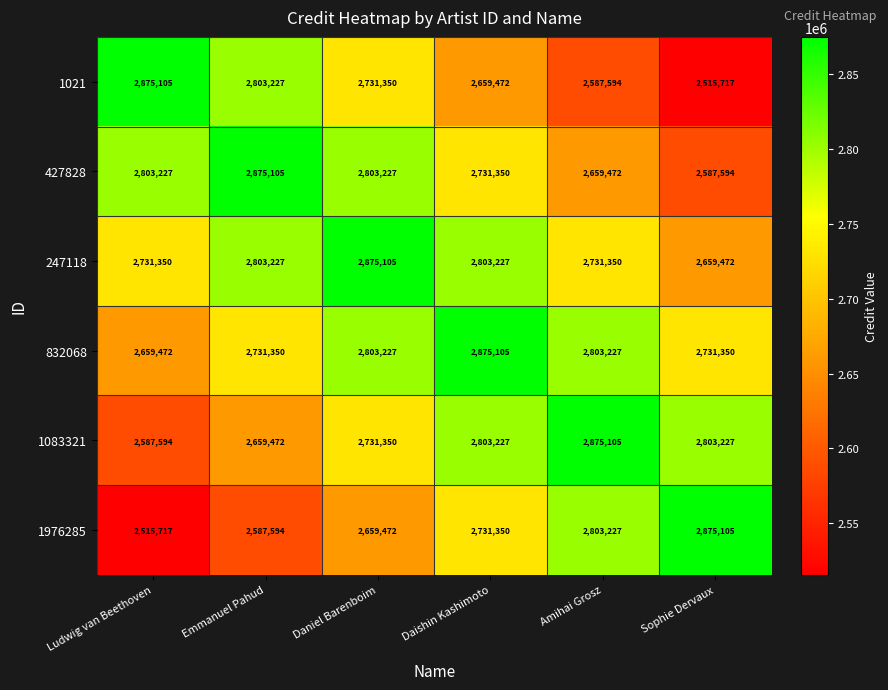

How many categories are shown in the chart?

6